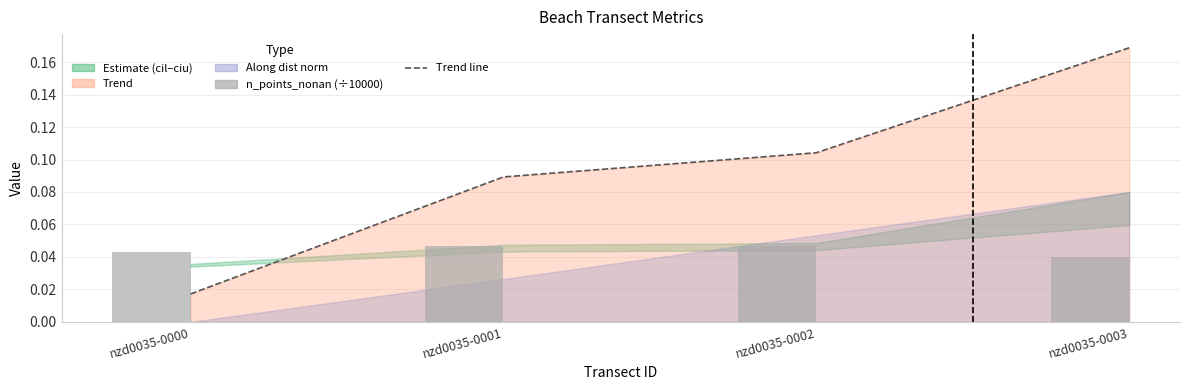

How many groups of bars are there?

4